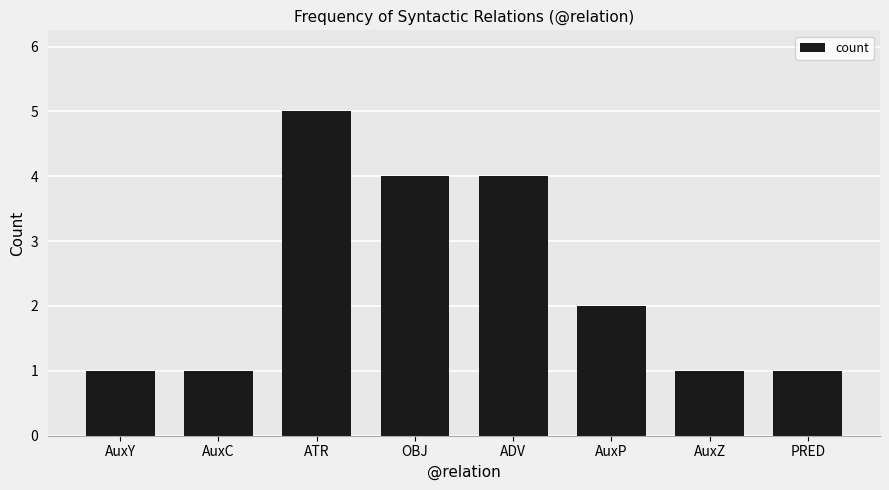

Reading left to right, transcribe all the data shown in this chart.

AuxY=1	AuxC=1	ATR=5	OBJ=4	ADV=4	AuxP=2	AuxZ=1	PRED=1